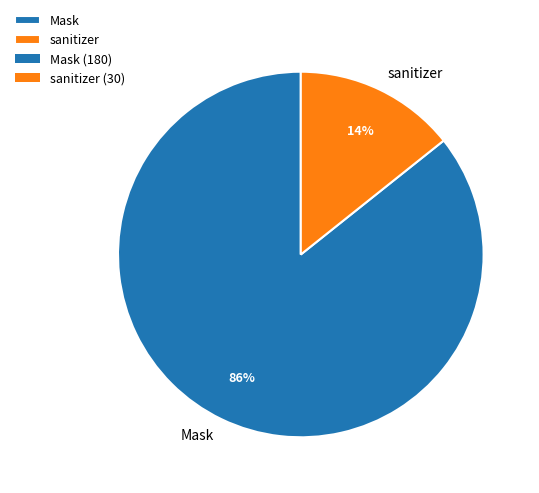

True or false: sanitizer accounts for 21% of the total.

False